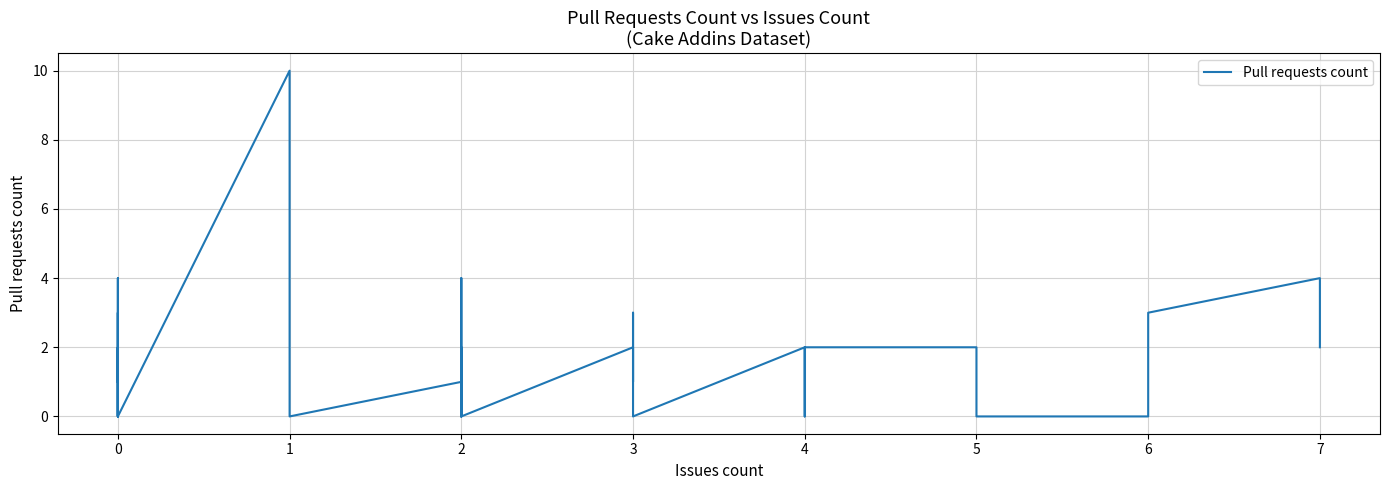

At which category does the chart reach its minimum across all series?

3